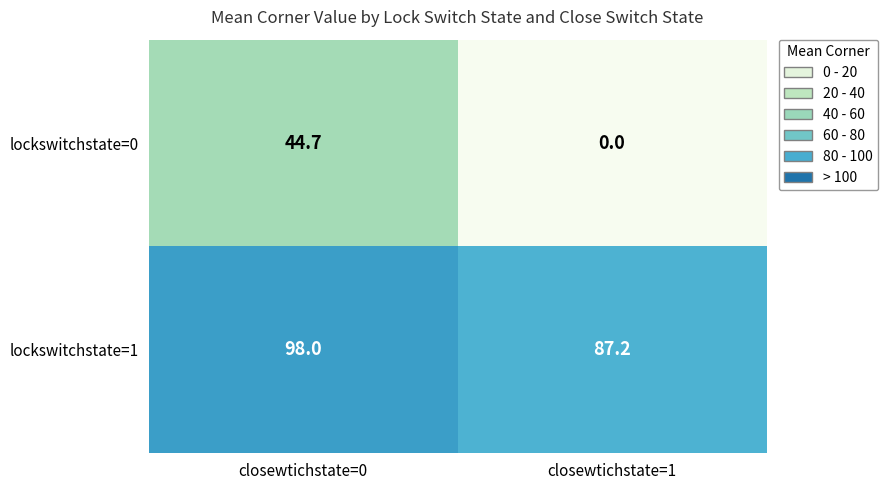

What is the difference between the lockswitchstate=1 values at closewtichstate=1 and closewtichstate=0?

10.8